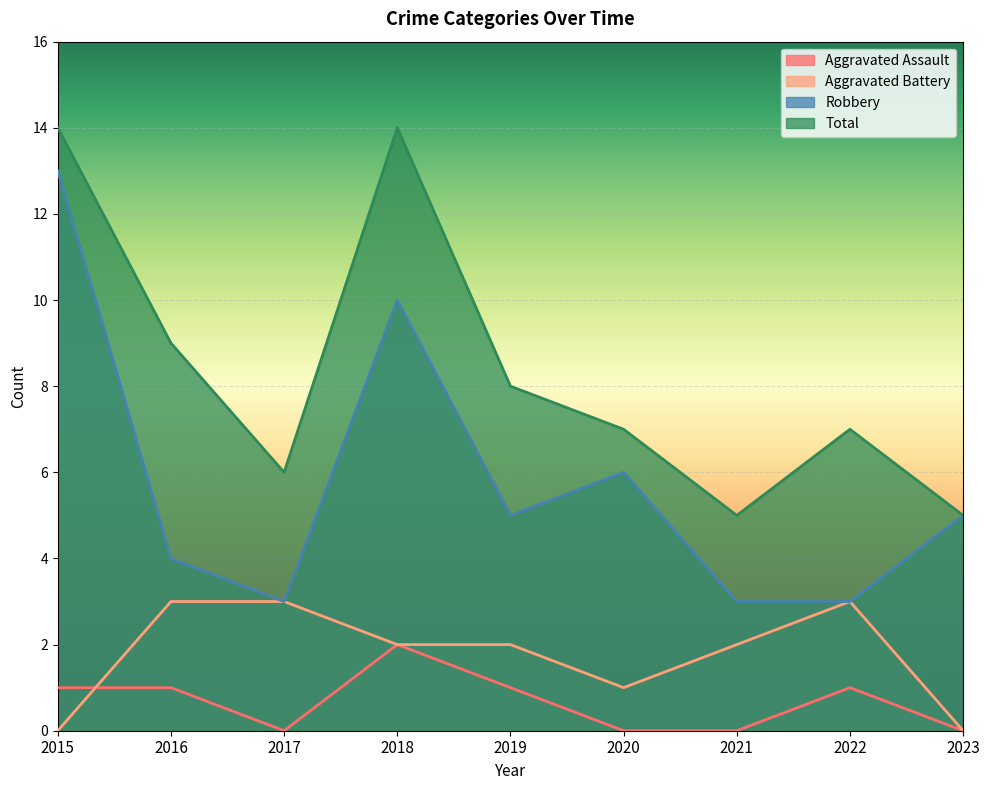

The Robbery series shows 17 at 2018. True or false?

False